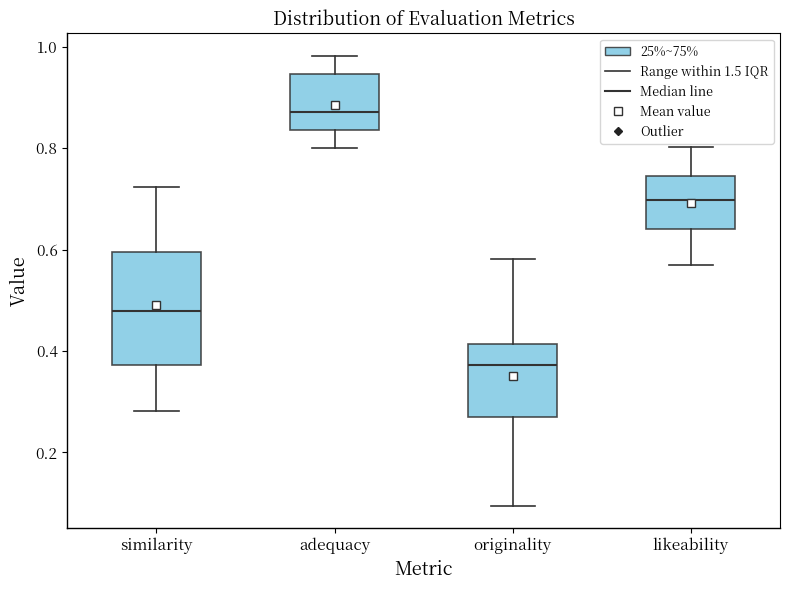

Reading left to right, transcribe this box plot: for each box, give where its median line is, the range the box spans, and where its two whiskers end, as read against the y-axis. The values are not printed on the chart, so give them approximately, as read against the axis.

similarity: median 0.48, box 0.38 to 0.60, whiskers 0.28 to 0.72
adequacy: median 0.88, box 0.84 to 0.94, whiskers 0.80 to 0.98
originality: median 0.38, box 0.26 to 0.42, whiskers 0.10 to 0.58
likeability: median 0.70, box 0.64 to 0.74, whiskers 0.56 to 0.80